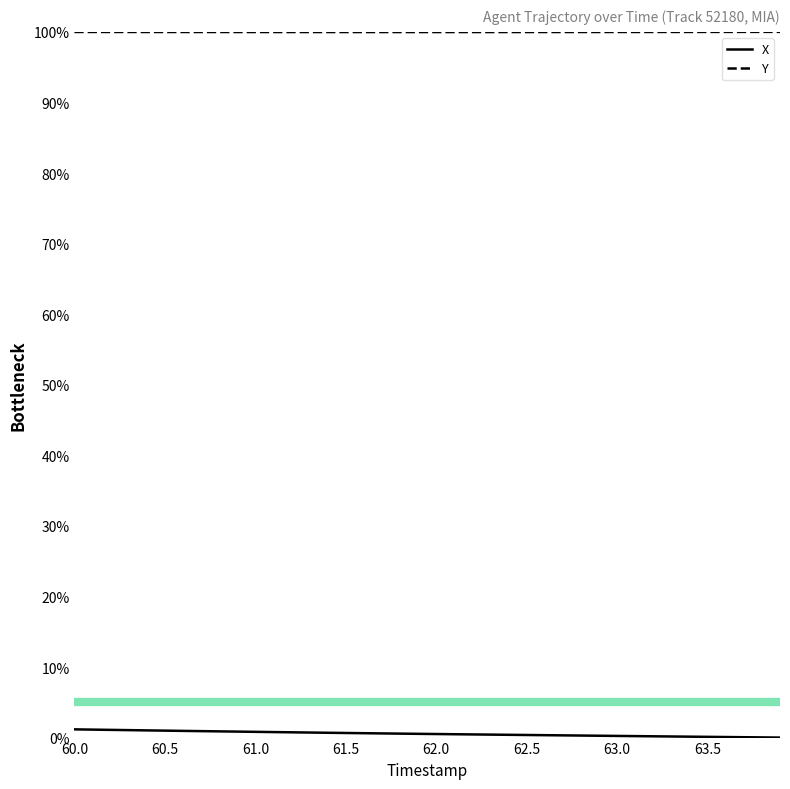

Count the number of data series in this chart.

2